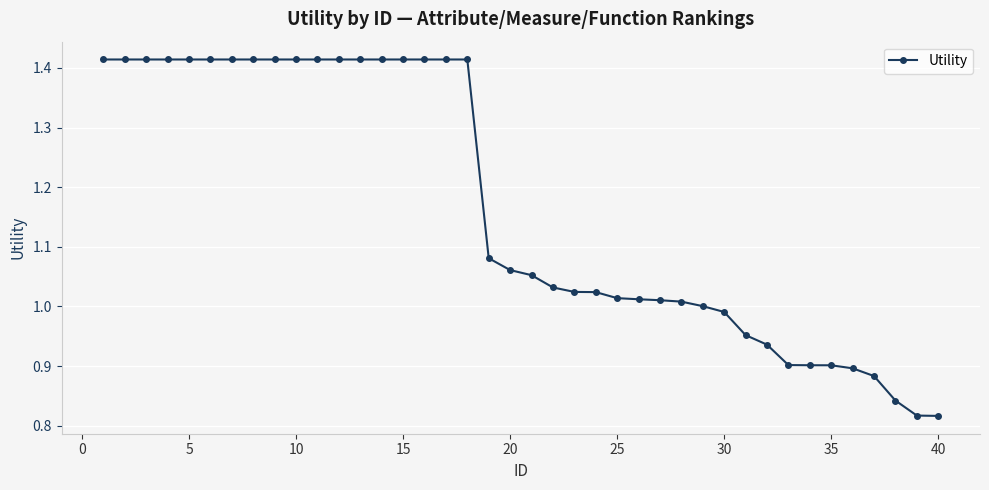

What is the difference between the maximum and minimum values?

0.6